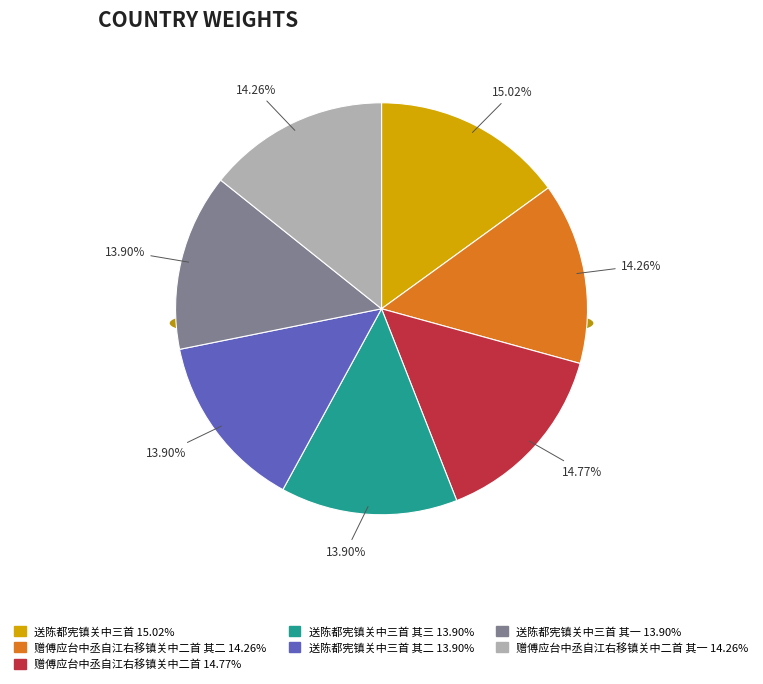

Do 赠傅应台中丞自江右移镇关中二首 and 送陈都宪镇关中三首 together represent more than half of the pie?

No